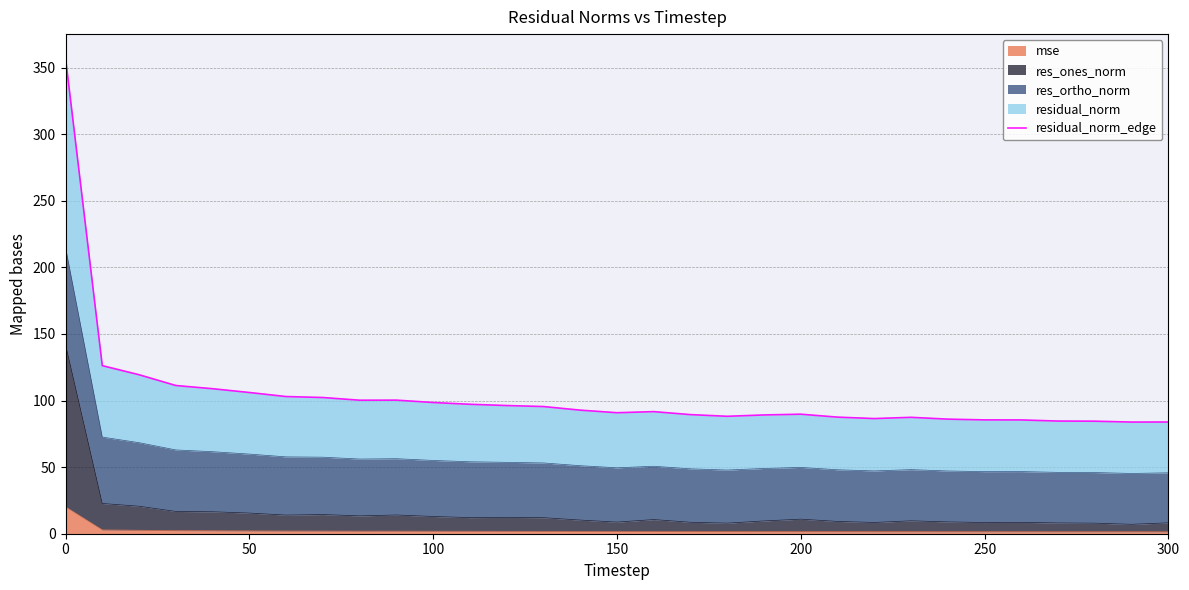

How many interior local peaks (higher than both neighbors) does the data have?

4